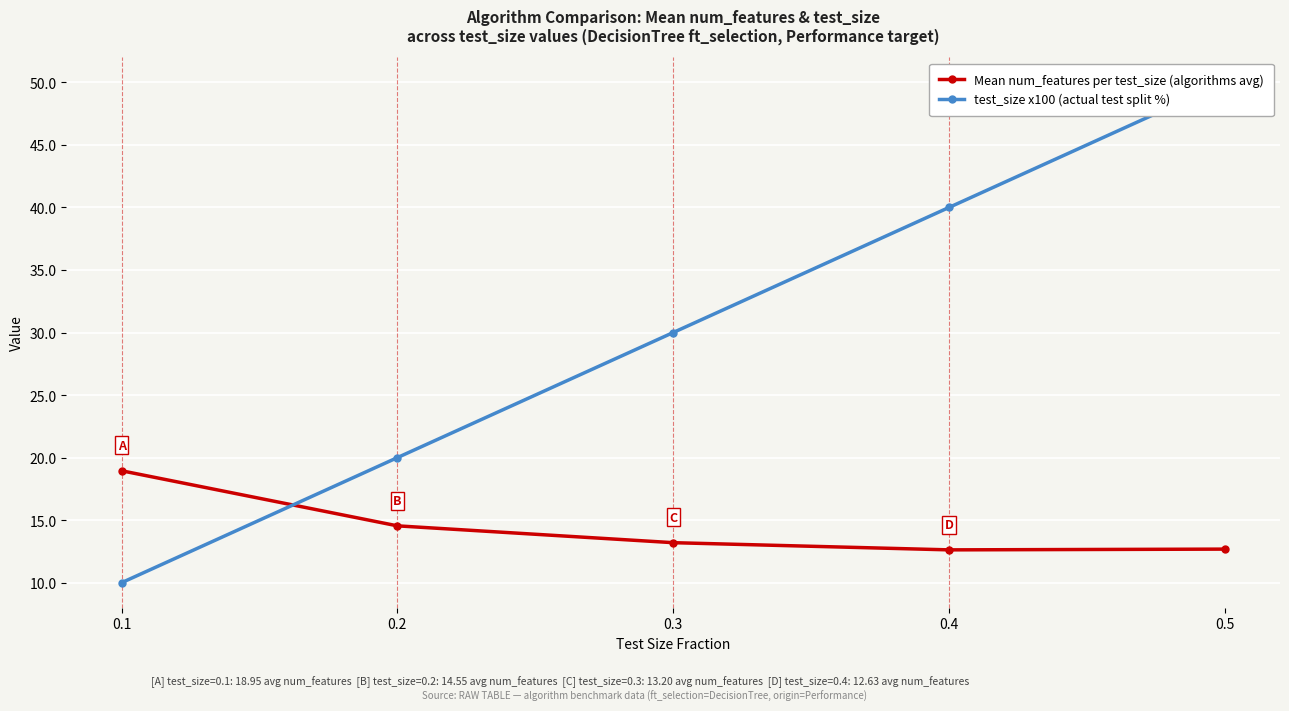

At which category is the sum across all series the highest?

0.5